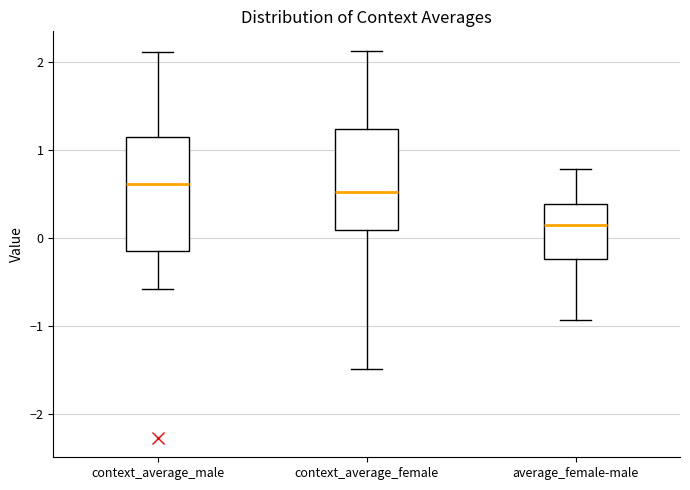

Reading left to right, transcribe this box plot: for each box, give where its median line is, the range the box spans, and where its two whiskers end, as read against the y-axis. The values are not printed on the chart, so give them approximately, as read against the axis.

context_average_male: median 0.6, box -0.2 to 1.1, whiskers -0.6 to 2.1
context_average_female: median 0.5, box 0.1 to 1.2, whiskers -1.5 to 2.1
average_female-male: median 0.1, box -0.2 to 0.4, whiskers -0.9 to 0.8